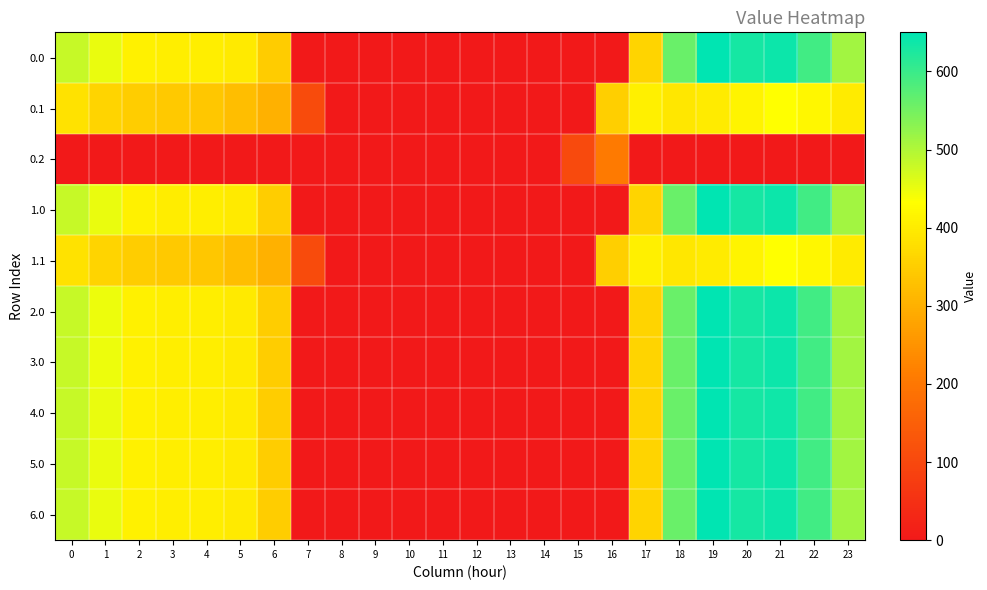

How many categories are shown in the chart?

24